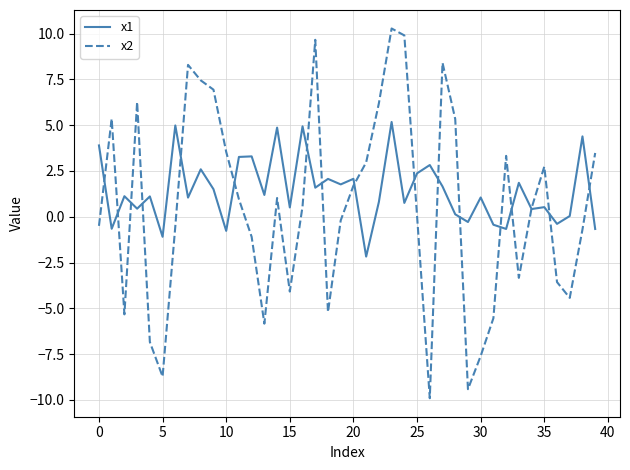

Which series has the widest spread of values?

x2